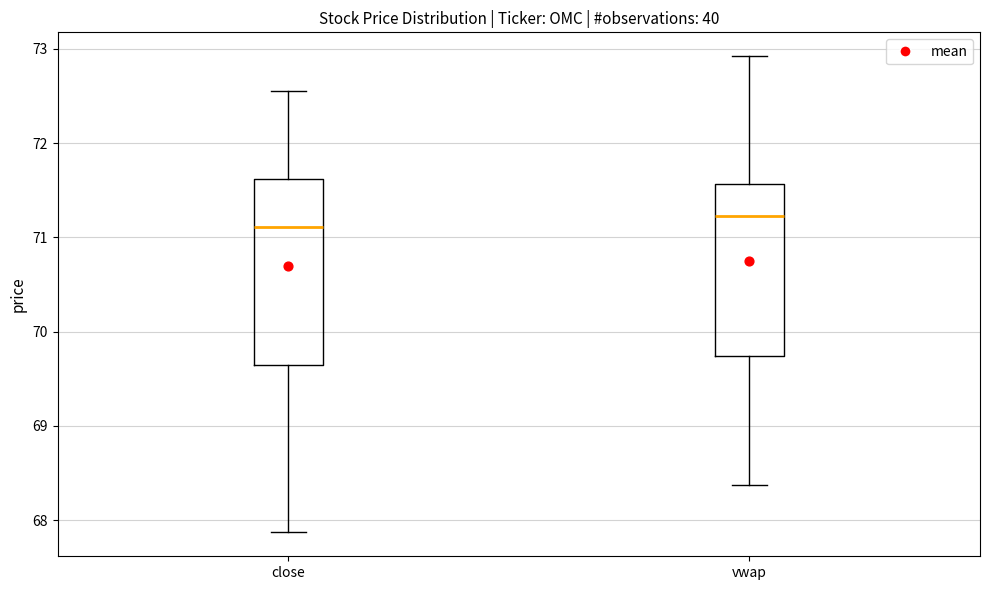

Reading left to right, transcribe this box plot: for each box, give where its median line is, the range the box spans, and where its two whiskers end, as read against the y-axis. The values are not printed on the chart, so give them approximately, as read against the axis.

close: median 71.1, box 69.6 to 71.6, whiskers 67.9 to 72.5
vwap: median 71.2, box 69.7 to 71.6, whiskers 68.4 to 72.9